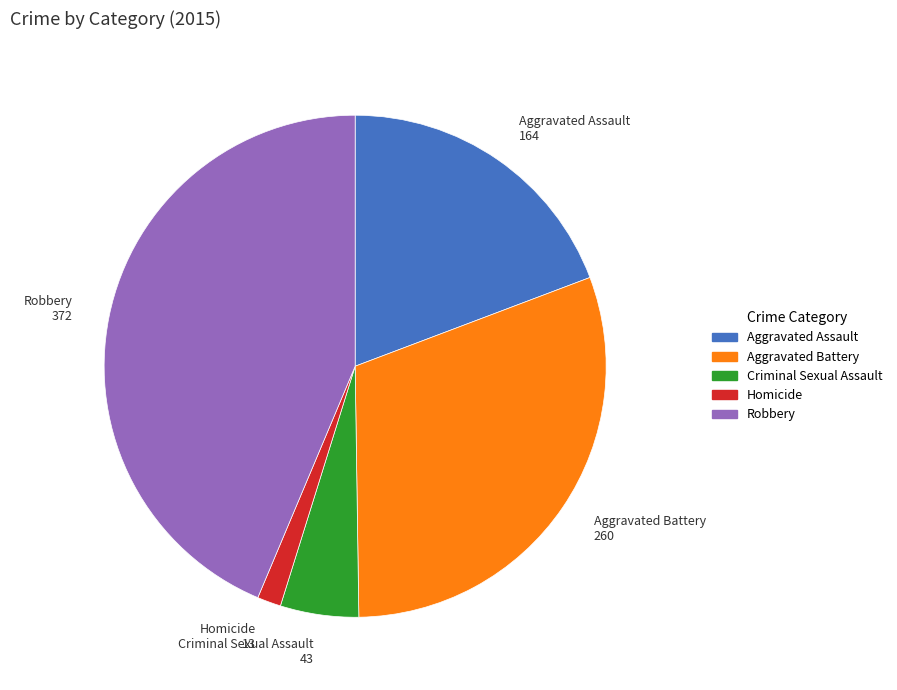

Combined, do Criminal Sexual Assault 43 and Aggravated Battery 260 account for over 50%?

No